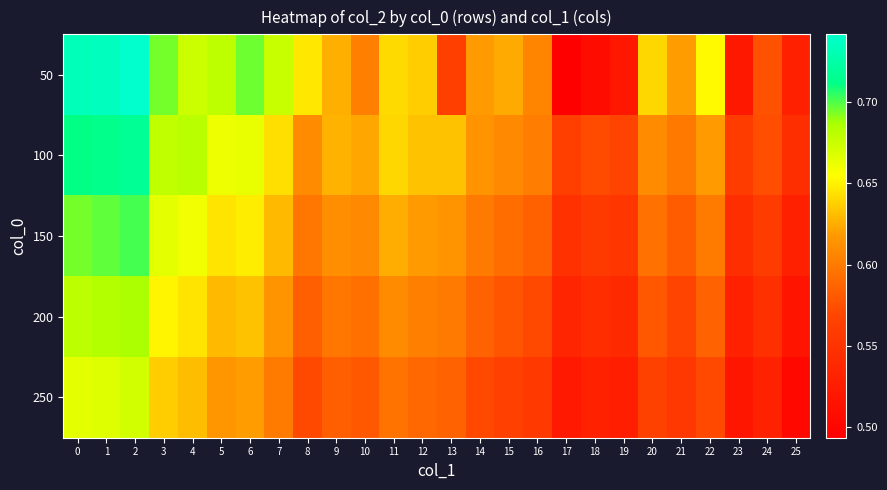

Reading right to left, transcribe all the data shown in this chart.

50: 25=0.5	24=0.6	23=0.5	22=0.7	21=0.6	20=0.6	19=0.5	18=0.5	17=0.5	16=0.6	15=0.6	14=0.6	13=0.6	12=0.6	11=0.6	10=0.6	9=0.6	8=0.6	7=0.7	6=0.7	5=0.7	4=0.7	3=0.7	2=0.7	1=0.7	0=0.7
100: 25=0.5	24=0.6	23=0.6	22=0.6	21=0.6	20=0.6	19=0.6	18=0.6	17=0.6	16=0.6	15=0.6	14=0.6	13=0.6	12=0.6	11=0.6	10=0.6	9=0.6	8=0.6	7=0.6	6=0.7	5=0.7	4=0.7	3=0.7	2=0.7	1=0.7	0=0.7
150: 25=0.5	24=0.6	23=0.5	22=0.6	21=0.6	20=0.6	19=0.6	18=0.6	17=0.5	16=0.6	15=0.6	14=0.6	13=0.6	12=0.6	11=0.6	10=0.6	9=0.6	8=0.6	7=0.6	6=0.6	5=0.6	4=0.7	3=0.7	2=0.7	1=0.7	0=0.7
200: 25=0.5	24=0.5	23=0.5	22=0.6	21=0.6	20=0.6	19=0.5	18=0.5	17=0.5	16=0.6	15=0.6	14=0.6	13=0.6	12=0.6	11=0.6	10=0.6	9=0.6	8=0.6	7=0.6	6=0.6	5=0.6	4=0.6	3=0.7	2=0.7	1=0.7	0=0.7
250: 25=0.5	24=0.5	23=0.5	22=0.6	21=0.6	20=0.6	19=0.5	18=0.5	17=0.5	16=0.6	15=0.6	14=0.6	13=0.6	12=0.6	11=0.6	10=0.6	9=0.6	8=0.6	7=0.6	6=0.6	5=0.6	4=0.6	3=0.6	2=0.7	1=0.7	0=0.7